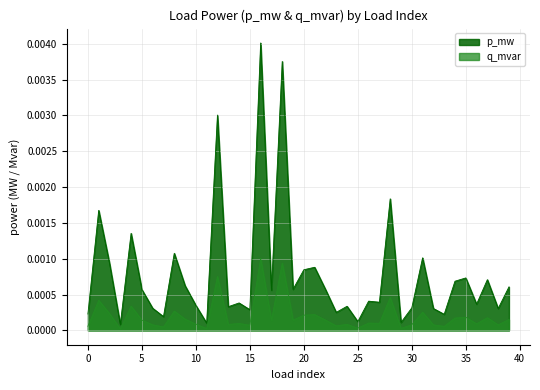

Does the chart have visible grid lines?

Yes